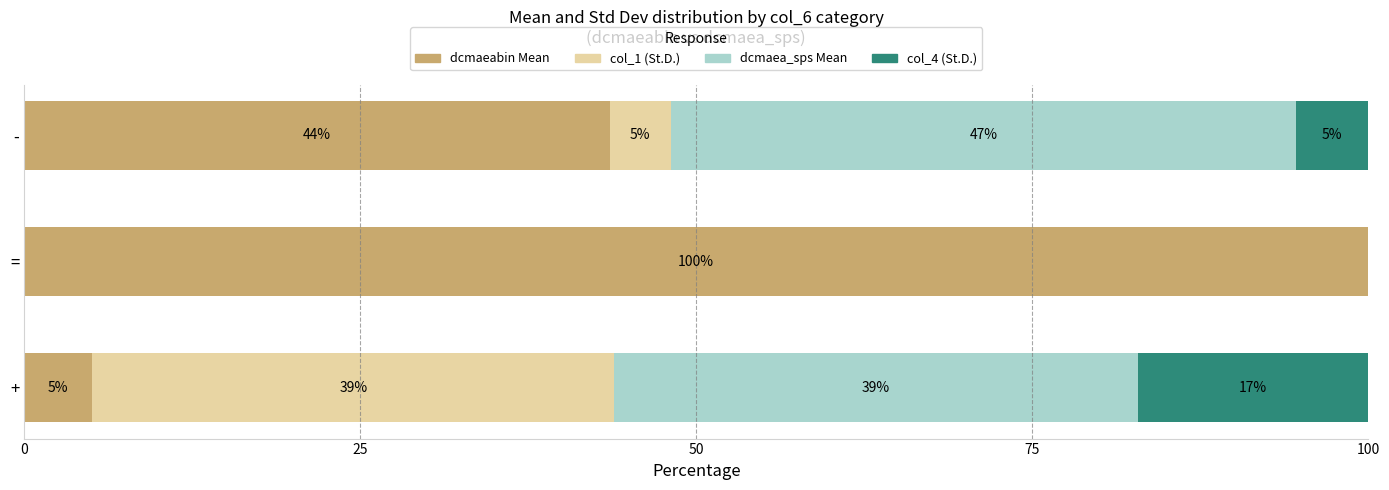

What is the difference between the second highest and minimum values in the dcmaeabin Mean series?

38.5